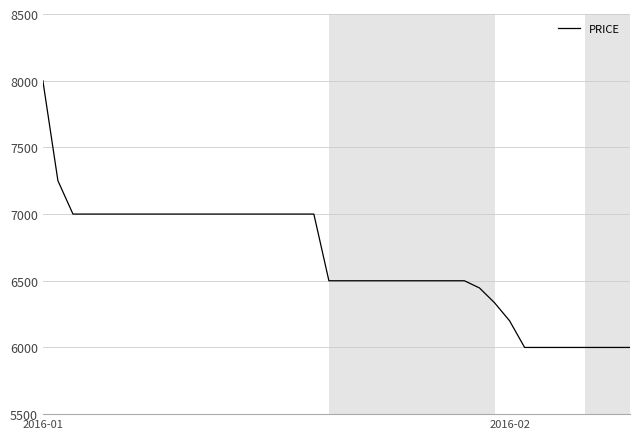

What is the greatest value displayed?

8000.0